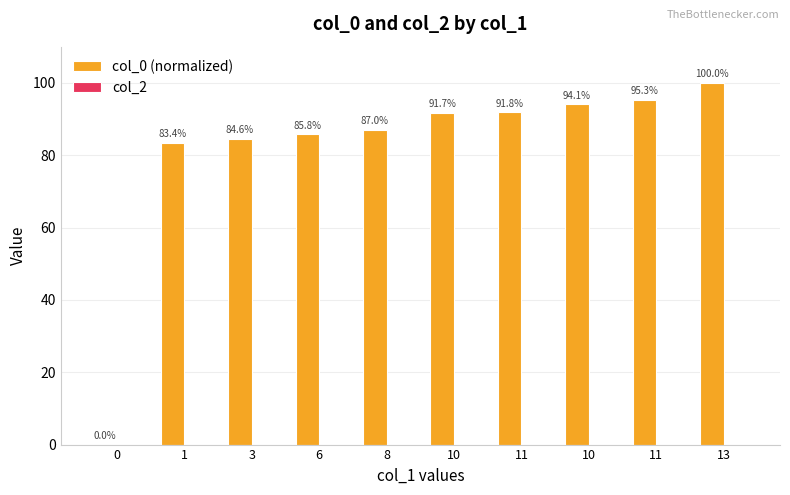

How many data points are above 91?

5